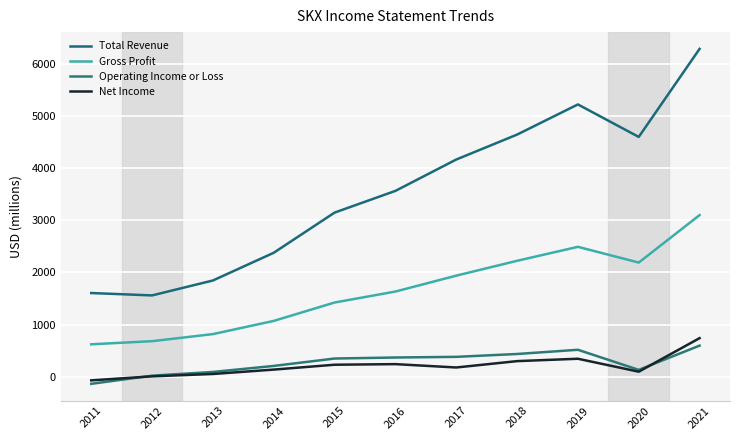

How many lines are shown in the chart?

4